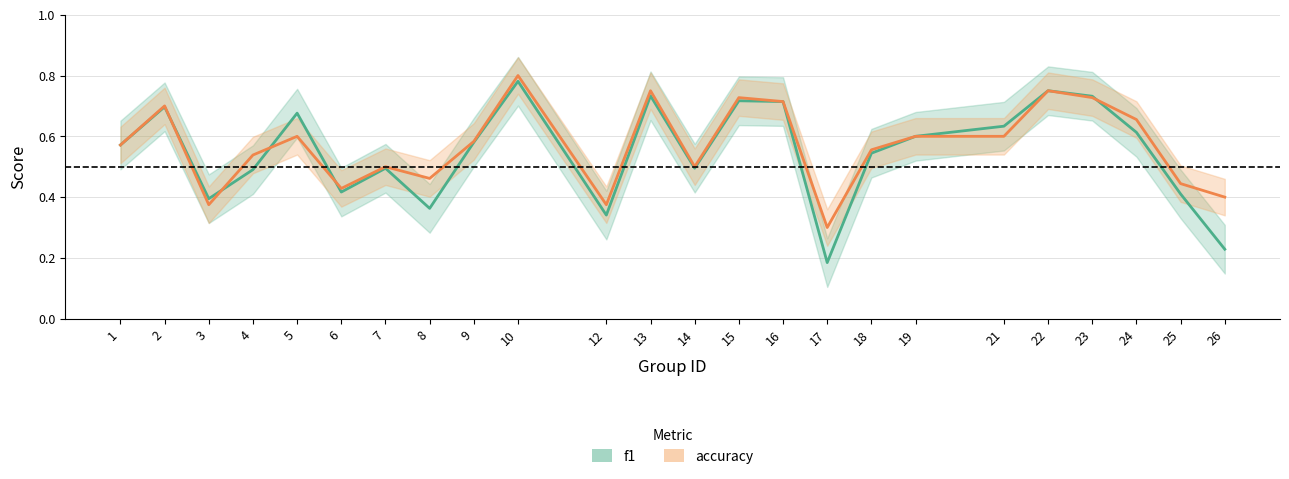

Is the value of accuracy at 18 greater than the value of f1 at 5?

No